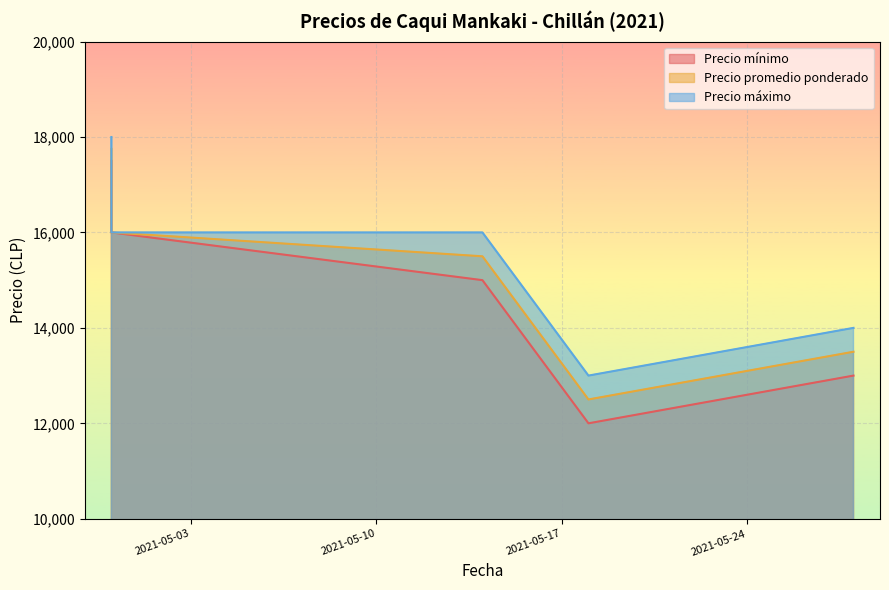

True or false: Precio mínimo and Precio promedio ponderado intersect in this chart.

False